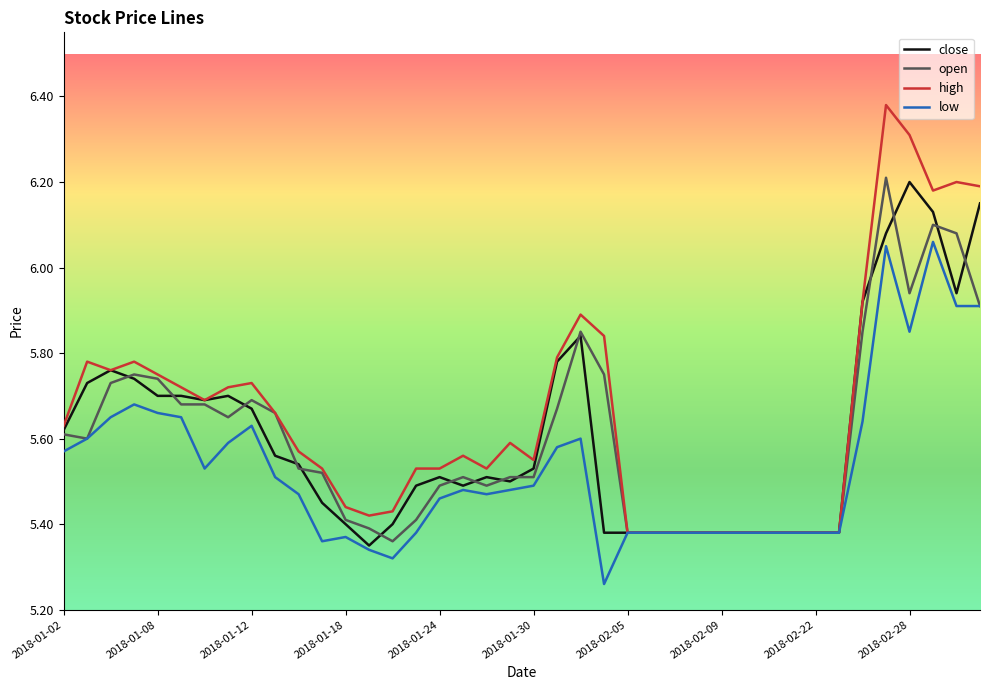

Which series has the widest spread of values?

high